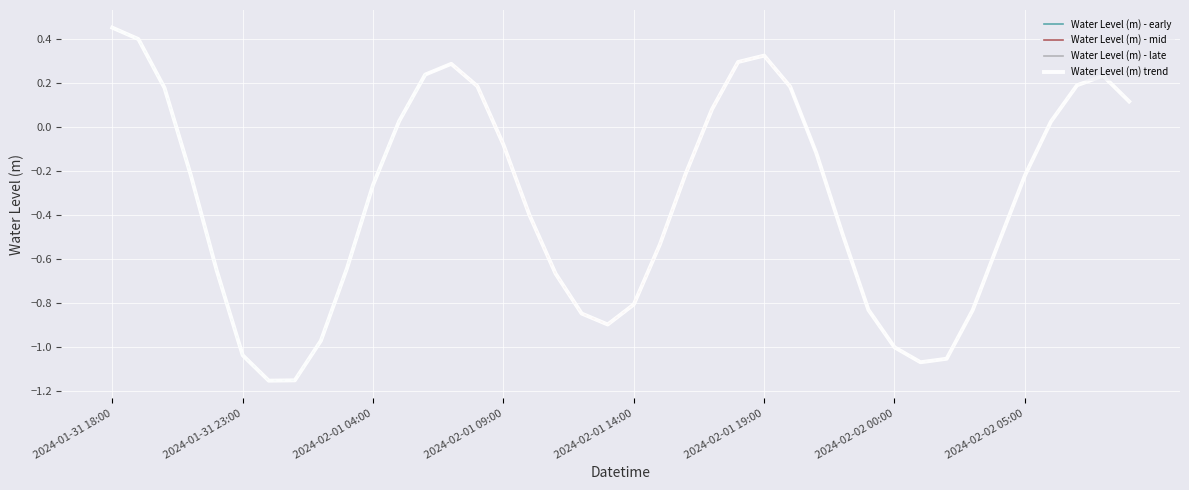

At which label is the value closest to 0?

2024-02-02 06:00